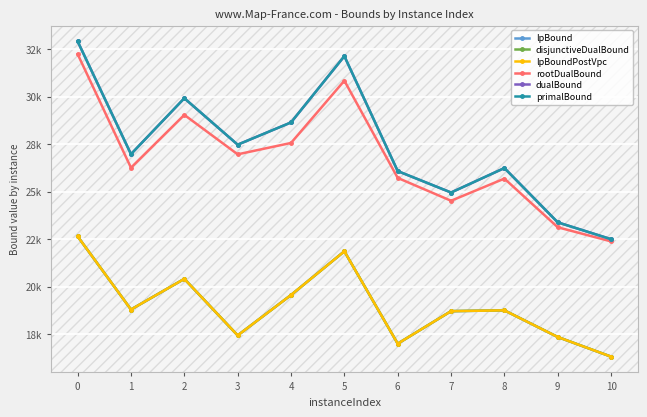

What is the value of the disjunctiveDualBound point at the 3rd from the left?

20404.3